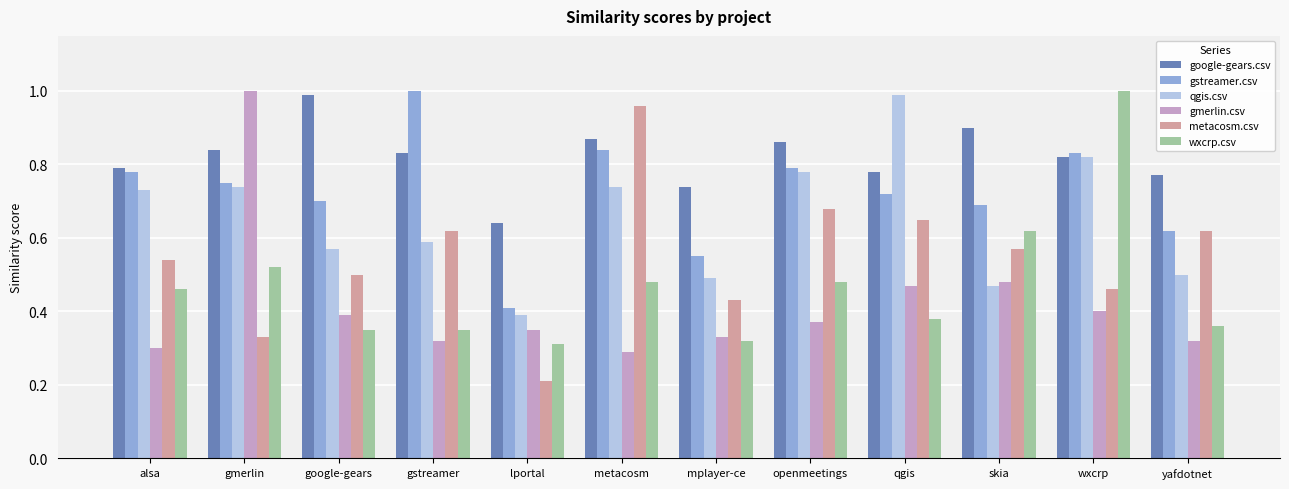

Rank the series at qgis from highest to lowest value.

qgis.csv, google-gears.csv, gstreamer.csv, metacosm.csv, gmerlin.csv, wxcrp.csv